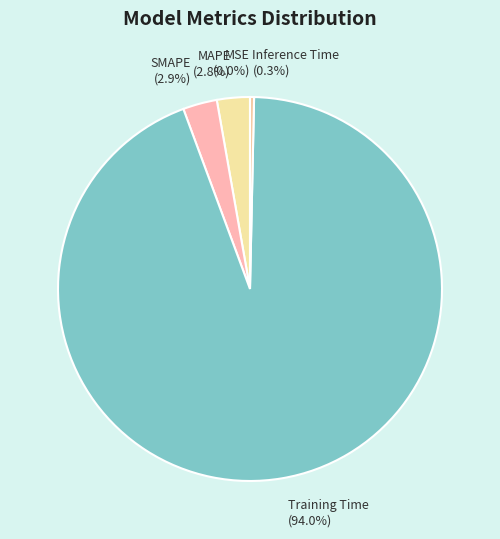

True or false: Inference Time accounts for 7% of the total.

False